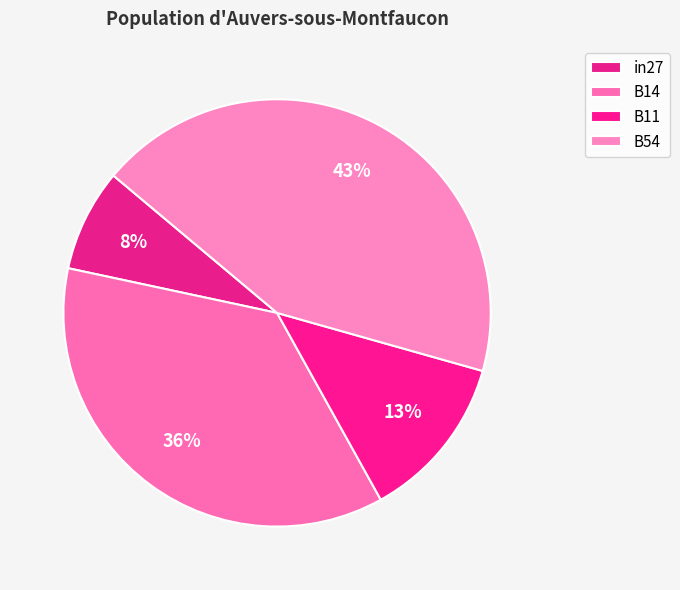

How many slices are in this pie chart?

4